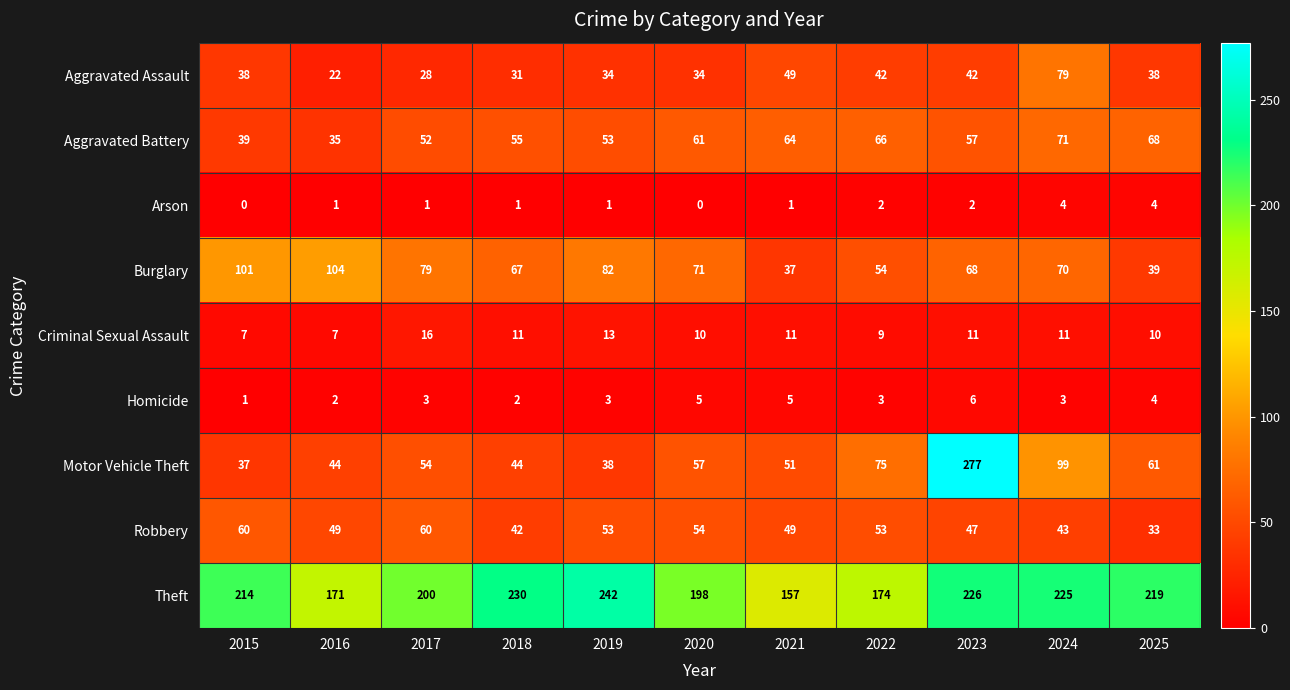

Between 2020 and 2025, which series saw the biggest shift?

Burglary